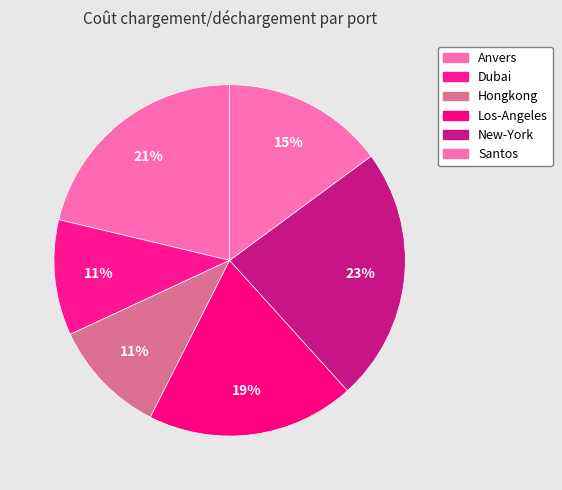

True or false: Anvers accounts for 21% of the total.

True